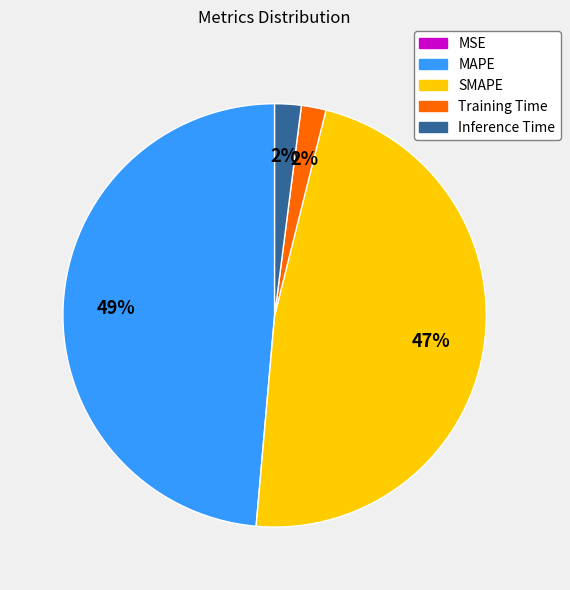

To the nearest percent, what is the average slice percentage?

20%